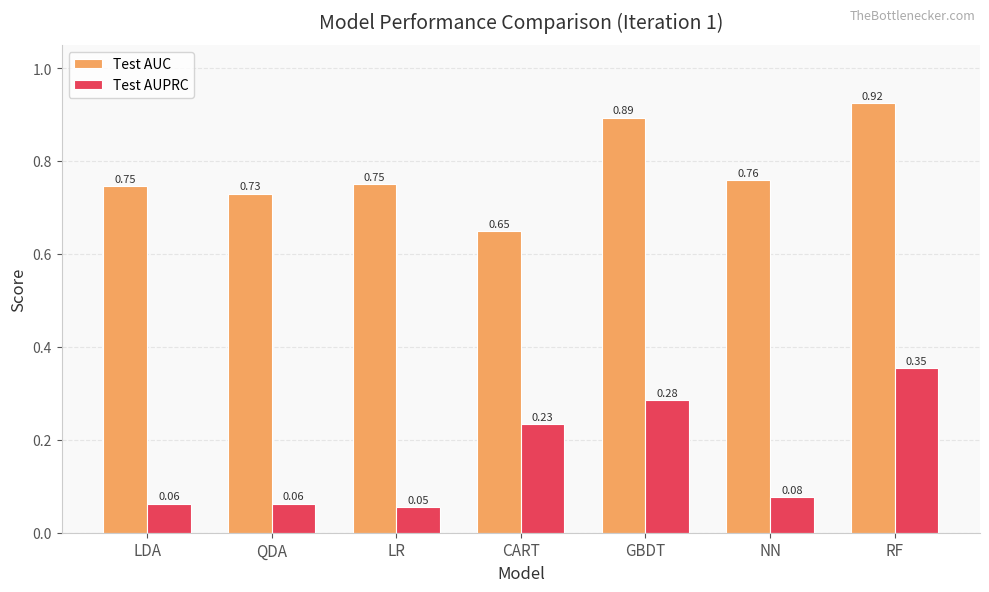

Which series has the widest spread of values?

Test AUPRC